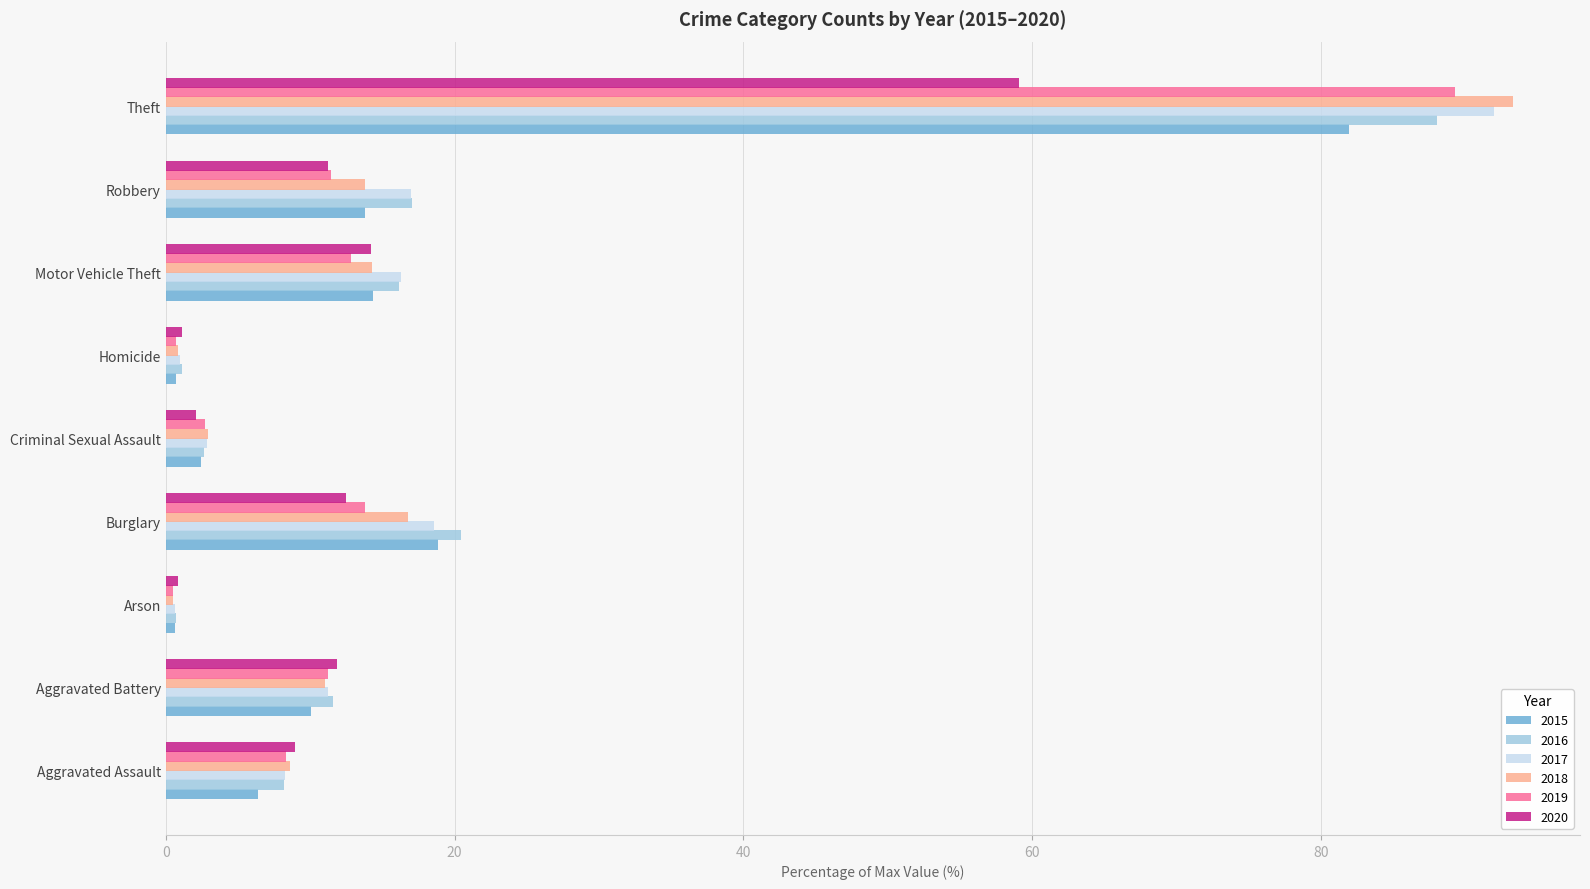

Is it true that 2020 equals 12.5 at Burglary?

True